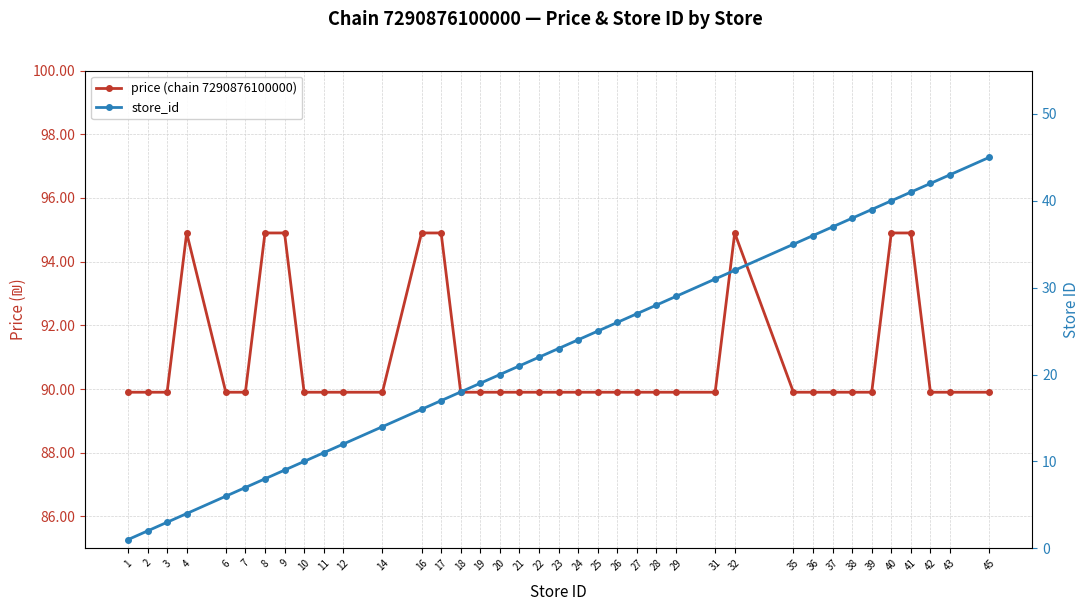

Where is store_id nearest to the value 23?

23